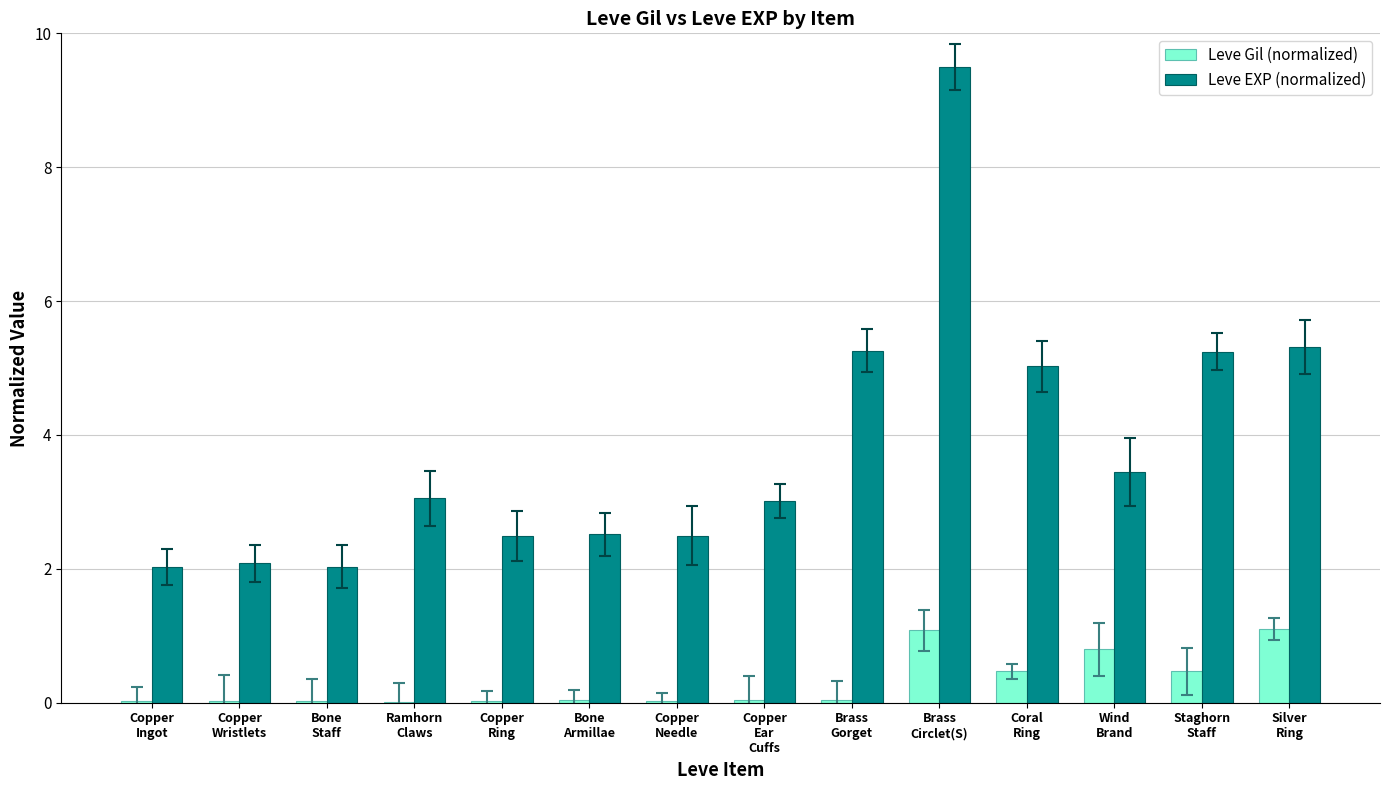

What is the average value of the Leve EXP (normalized) series?

3.8